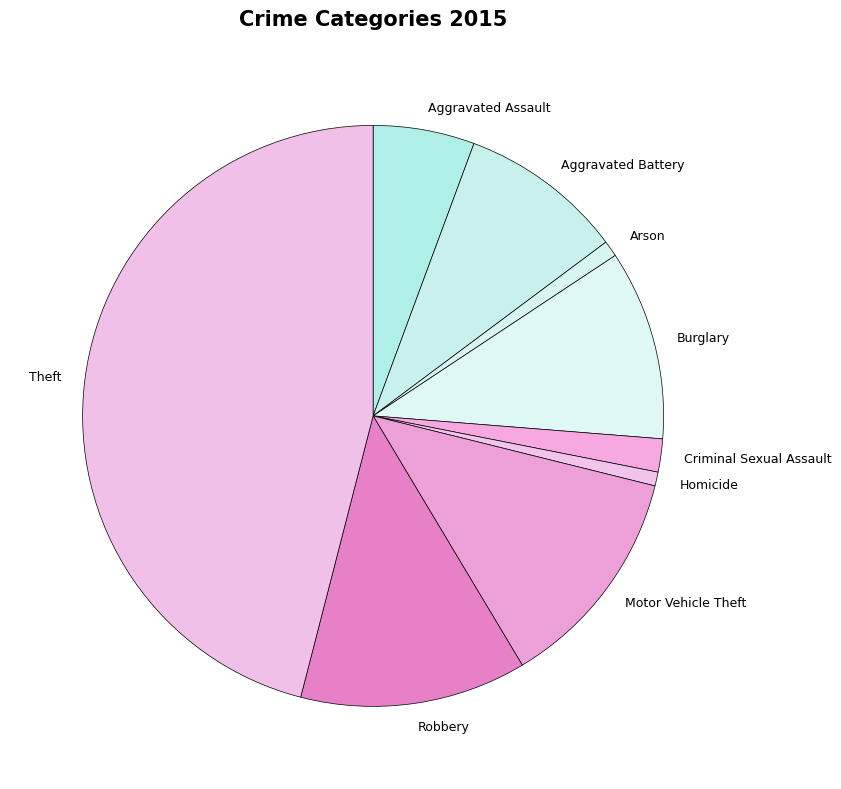

Which slice is the largest?

Theft